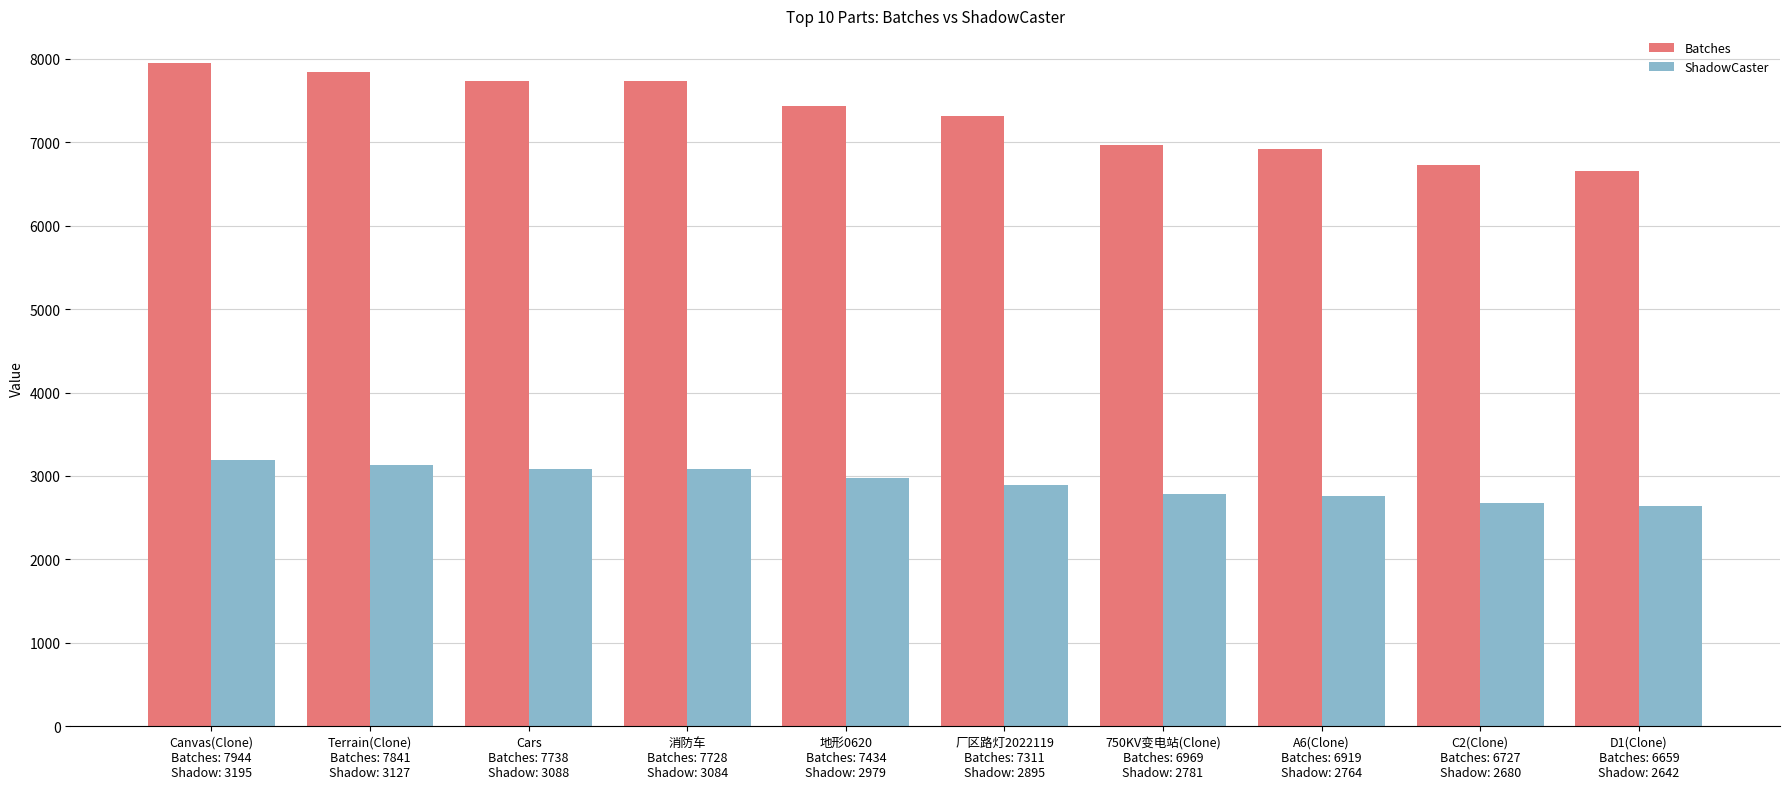

Which series has the largest range (max minus min)?

Batches